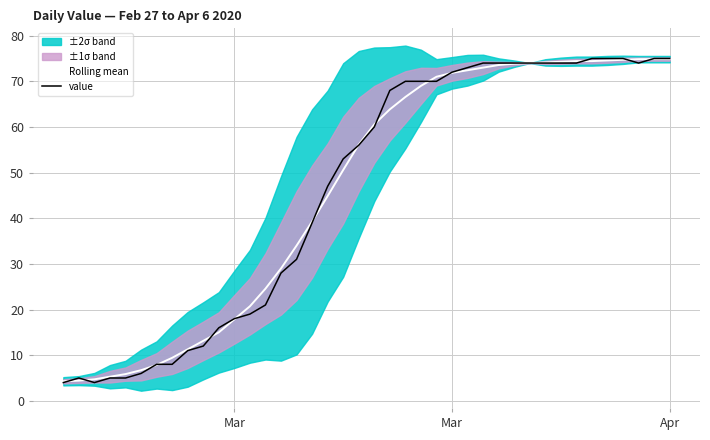

What is the smallest value displayed?

4.0